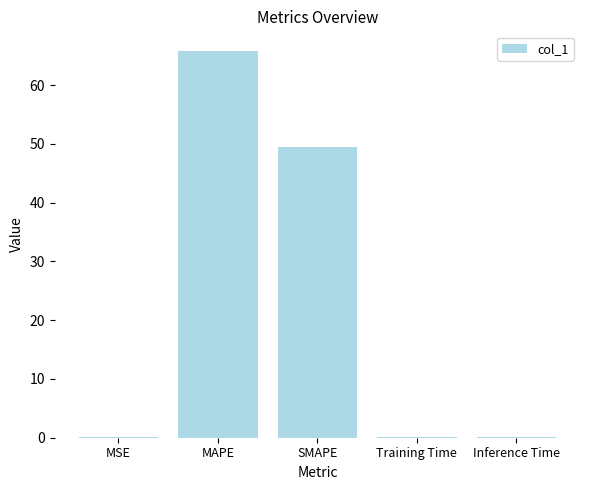

What is the sum of all values?

115.7